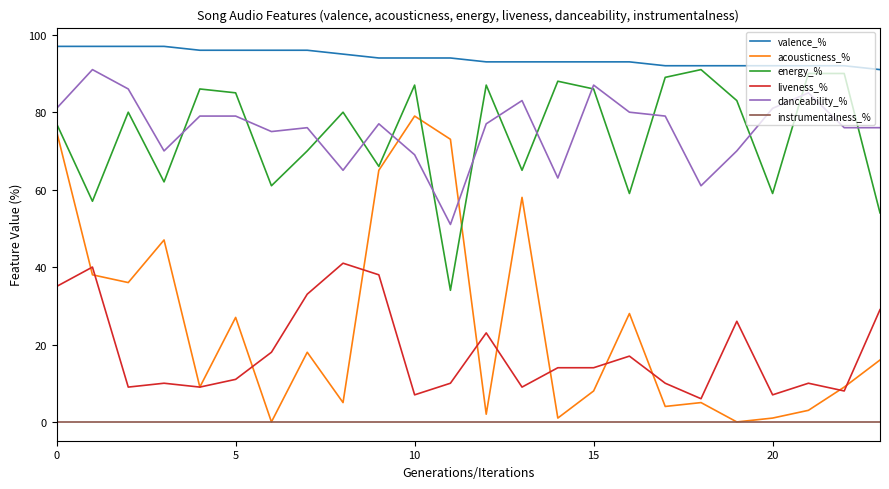

True or false: acousticness_% and valence_% intersect in this chart.

False